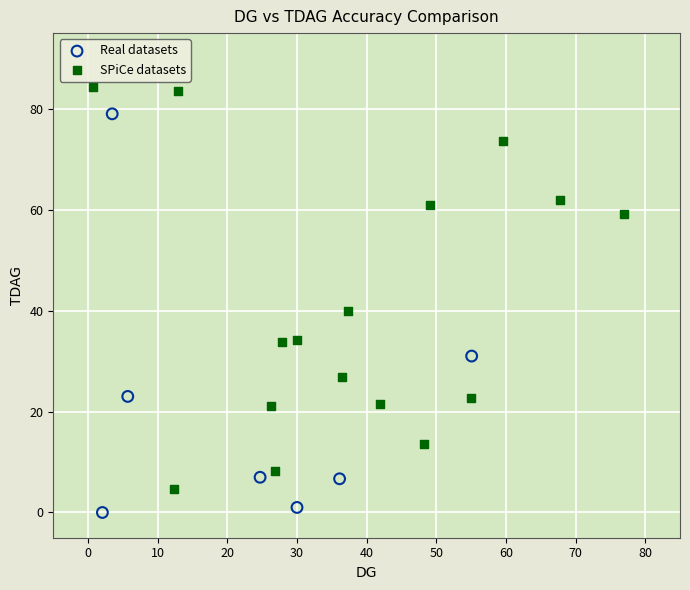

Which series contains the highest Y value?

SPiCe datasets